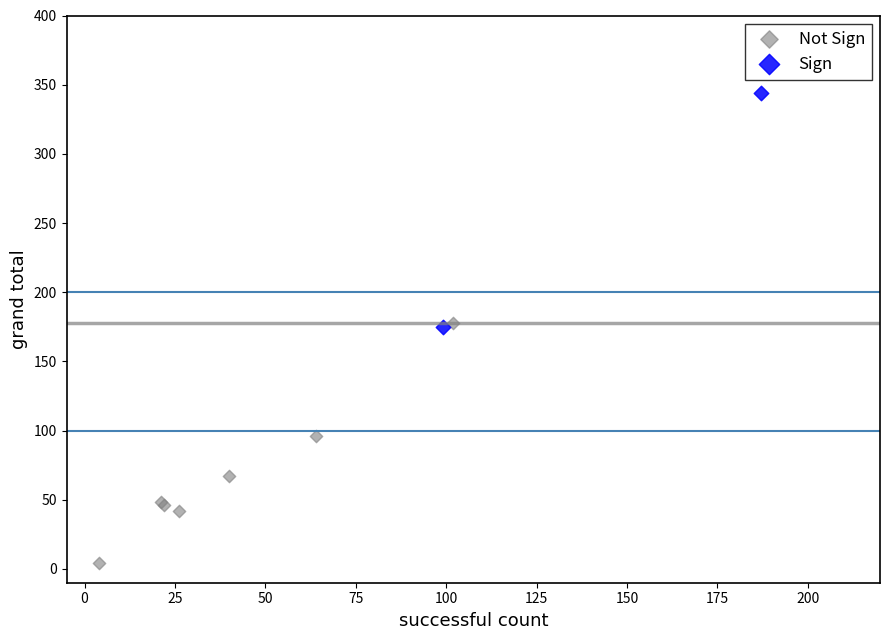

What are all the series names shown in the legend?

Not Sign, Sign